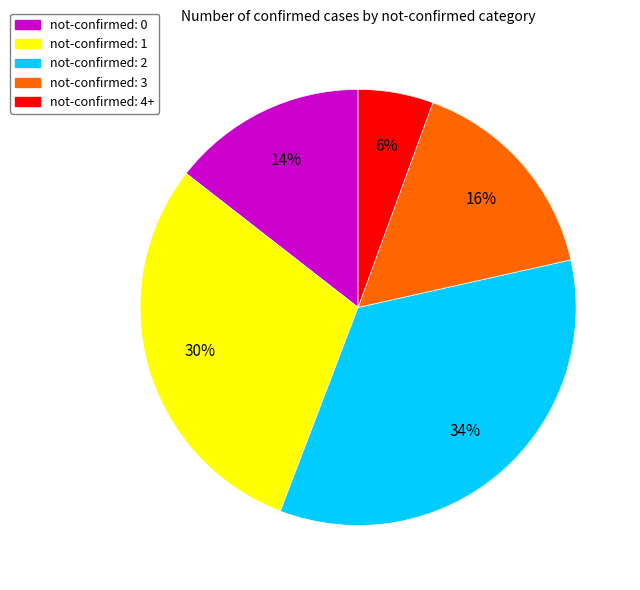

Is there a majority slice in this chart?

No